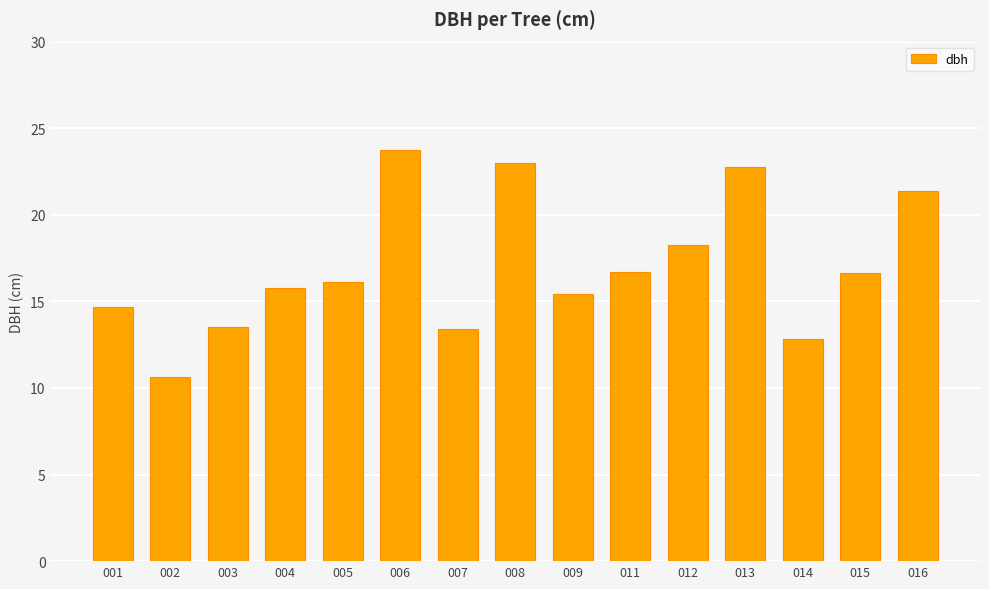

Is it true that the value at 005 is 6.1?

False